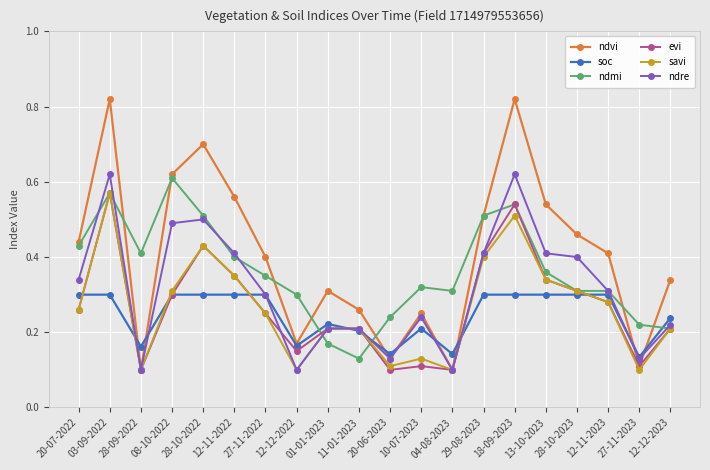

True or false: ndmi has a value of 0.2 at 18-09-2023.

False